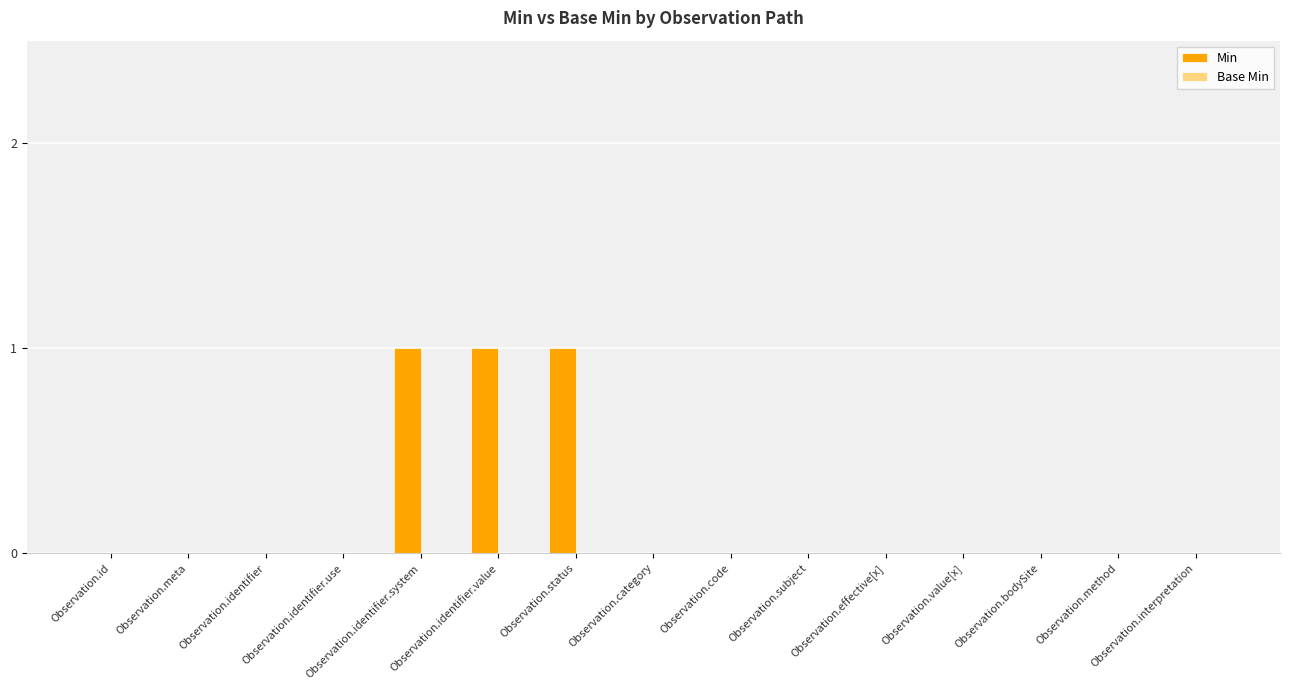

Which has a higher value, Observation.status or Observation.meta?

Observation.status